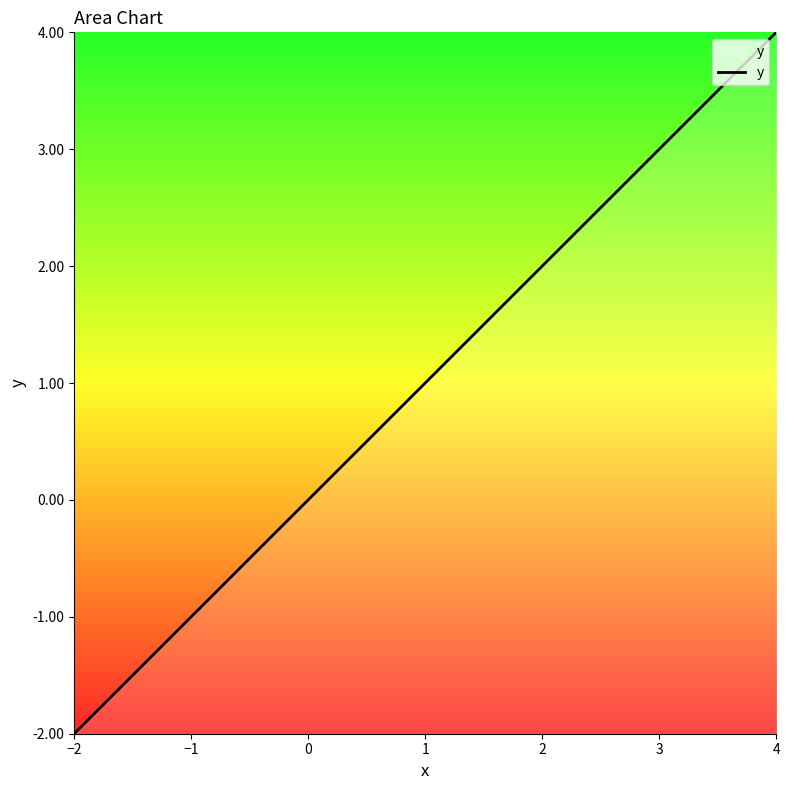

What is the difference between the maximum and minimum values?

6.0